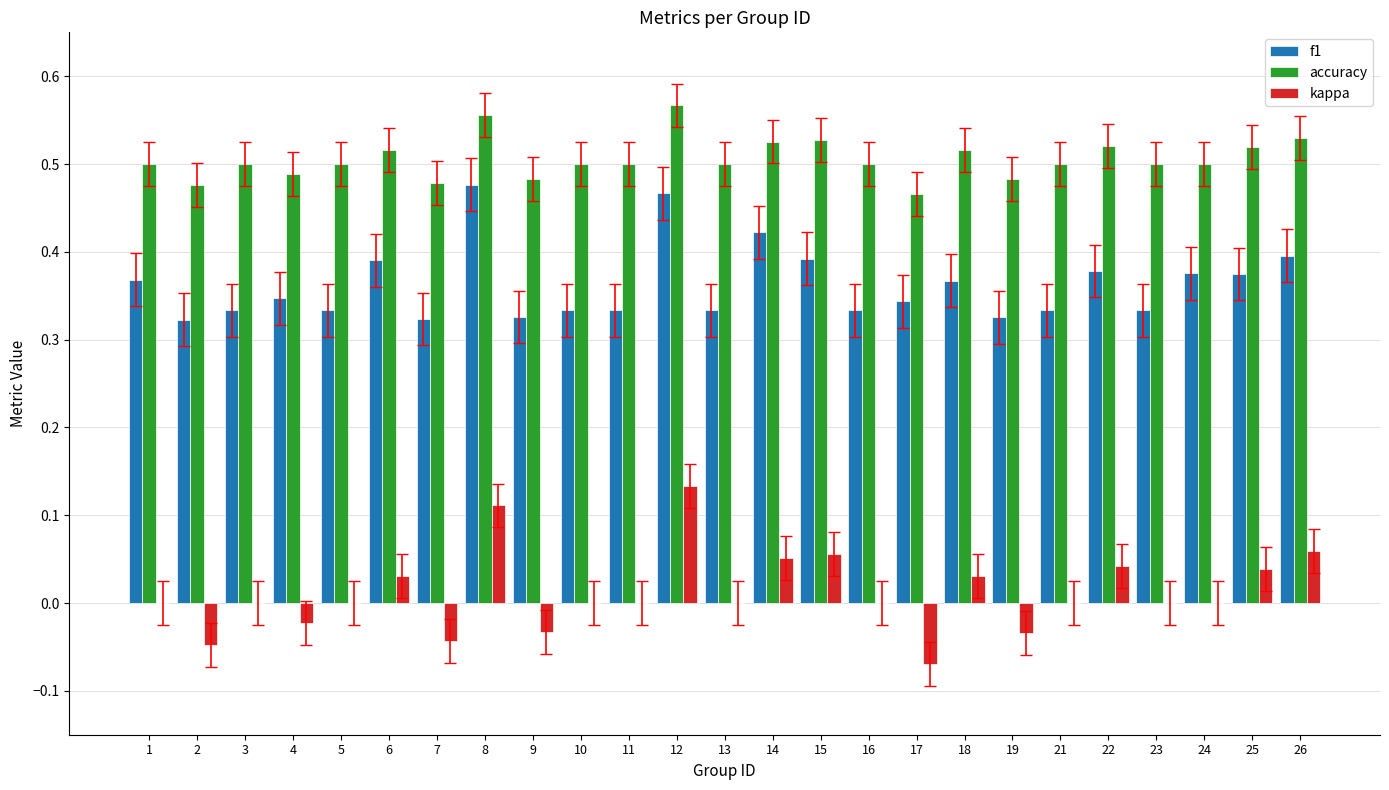

How many series are shown in this chart?

3